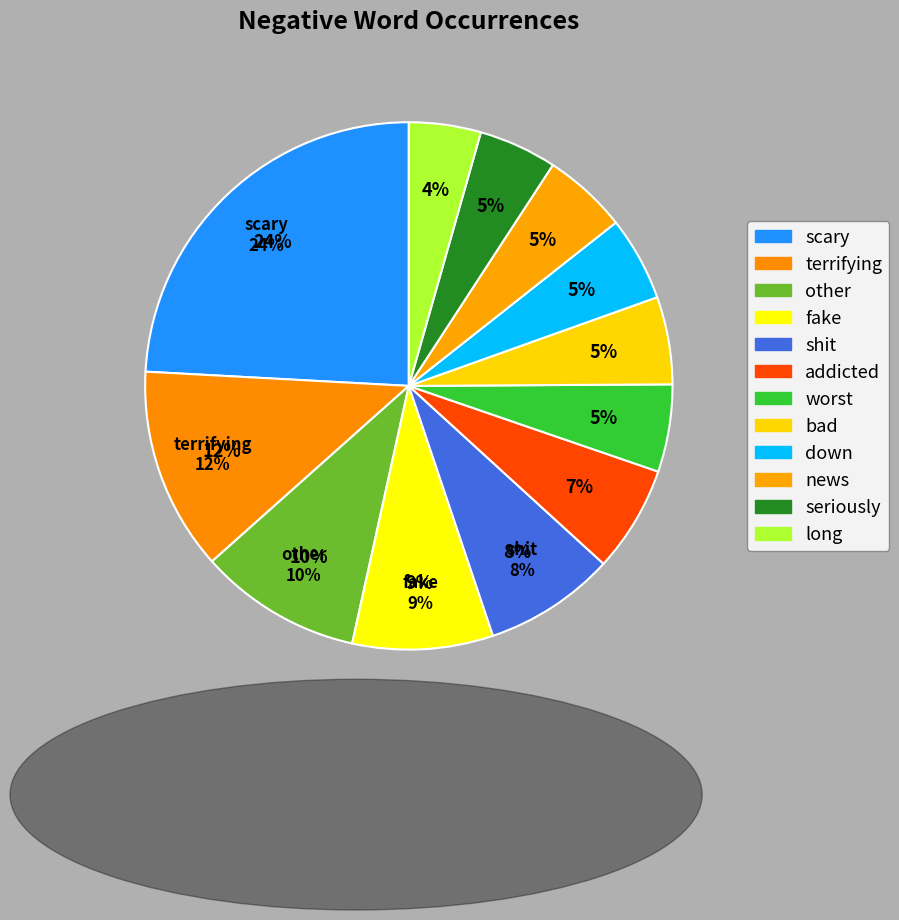

Do shit and news together represent more than half of the pie?

No